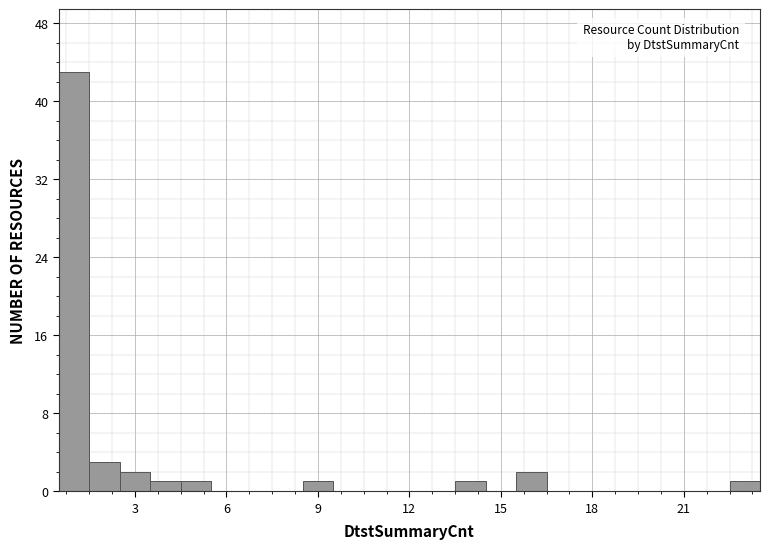

Around what value on the x-axis is the tallest bar? Give the approximate position of its centre, as read against the axis.

1.0